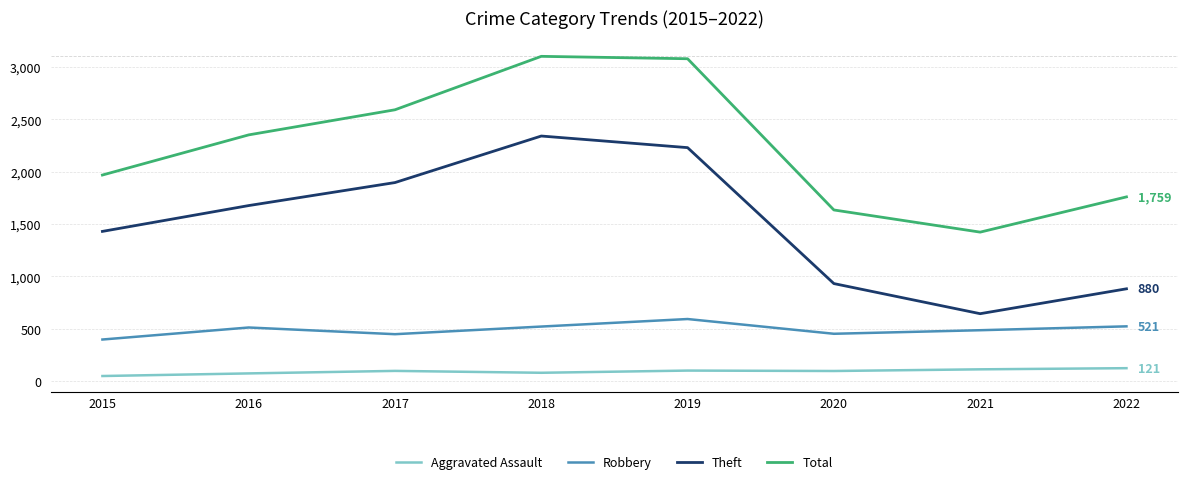

Count the number of data series in this chart.

4